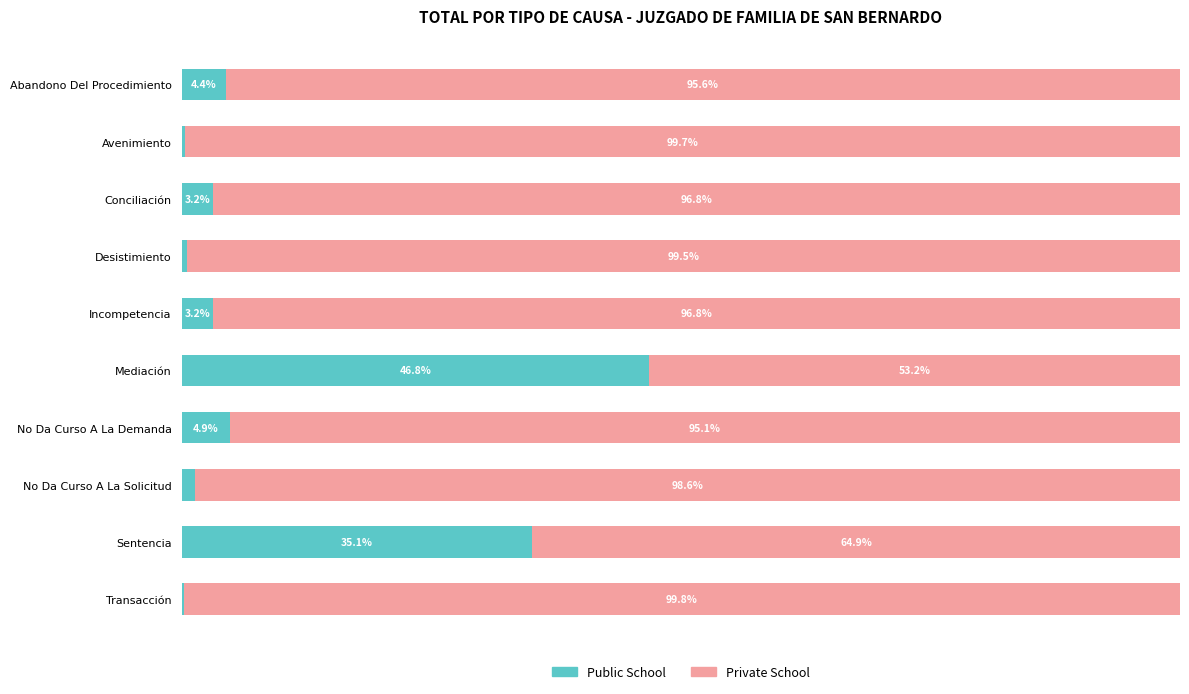

Where is Public School nearest to the value 23?

Sentencia